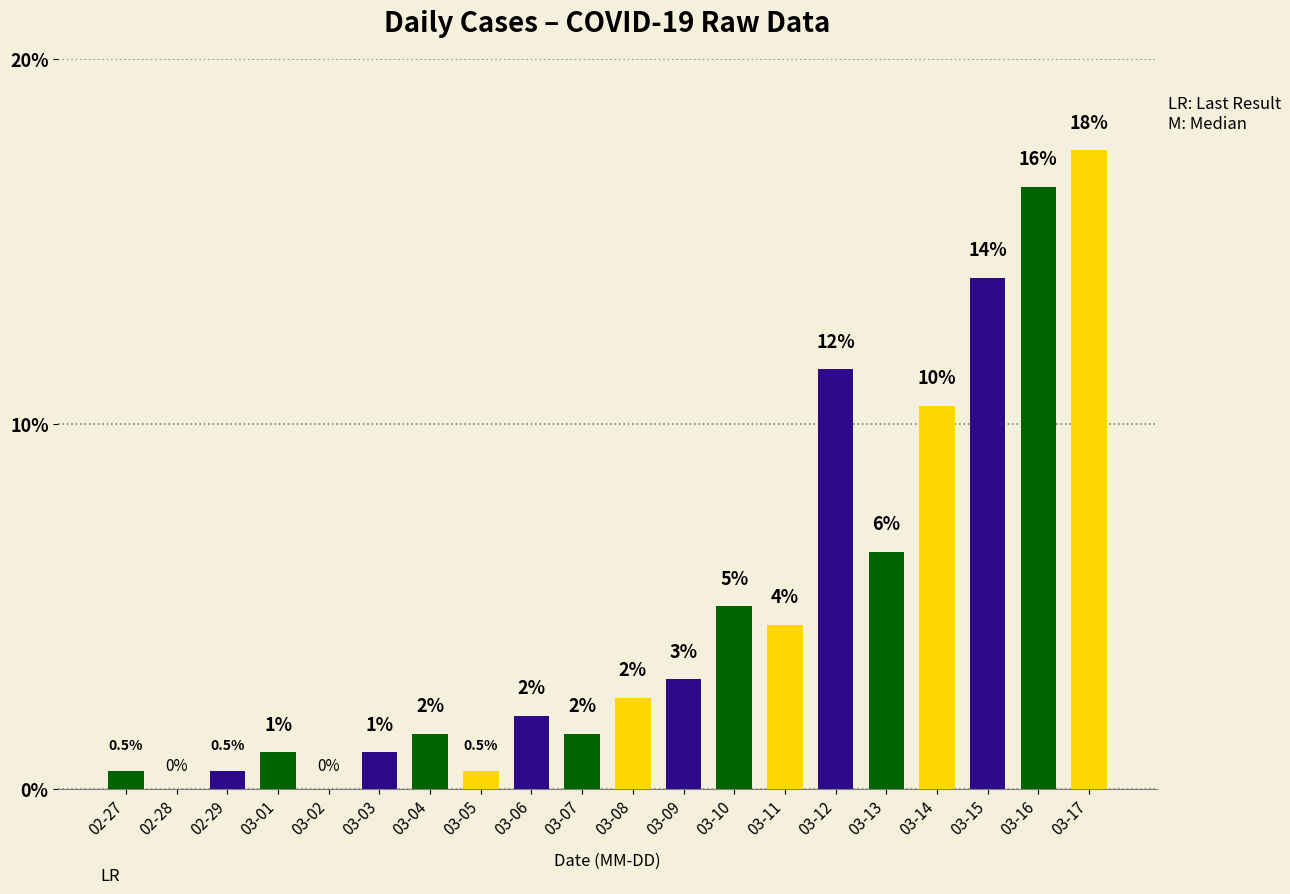

True or false: the data shows 1.5 at 03-11.

False